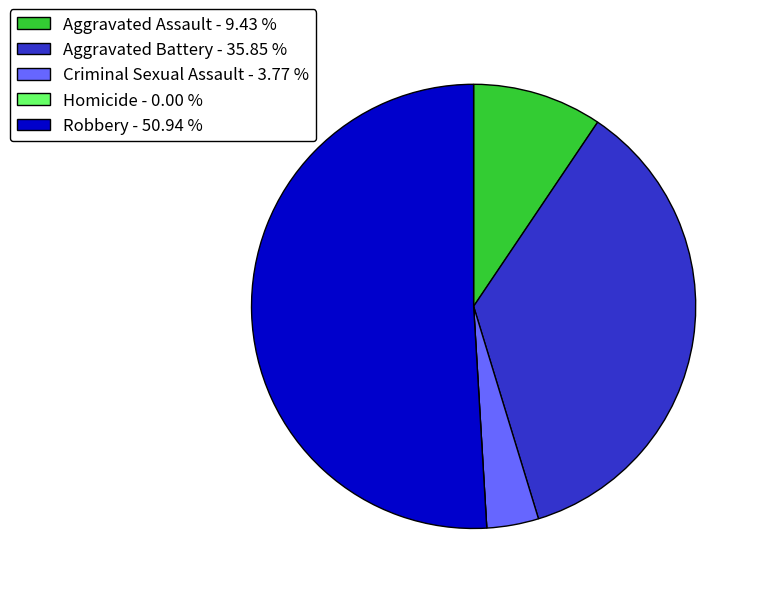

Which has a higher value, Robbery - 50.94 % or Aggravated Battery - 35.85 %?

Robbery - 50.94 %